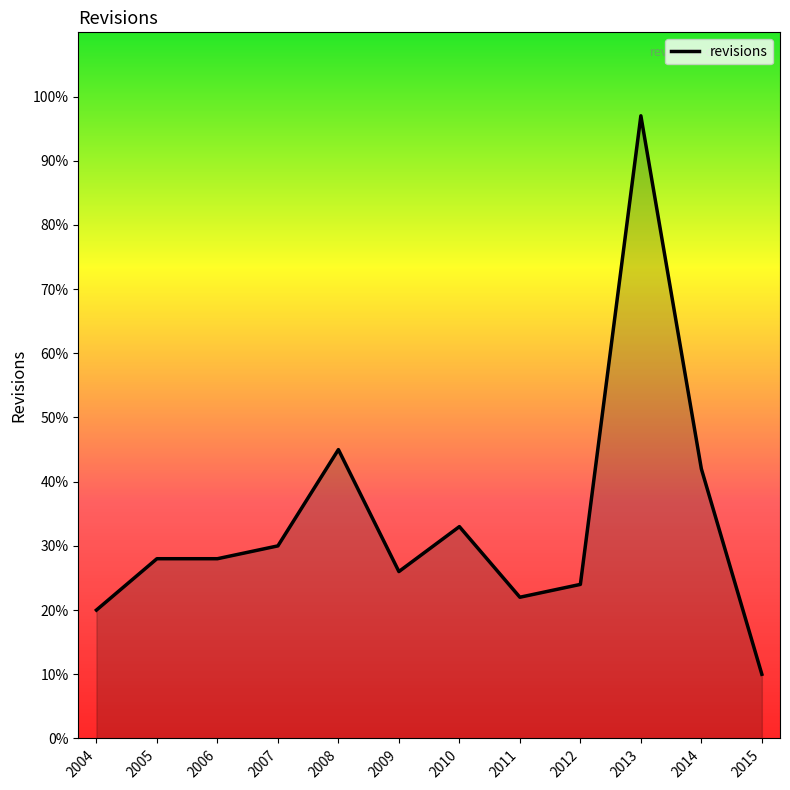

Rank the categories by value from lowest to highest.

2015, 2004, 2011, 2012, 2009, 2005, 2006, 2007, 2010, 2014, 2008, 2013